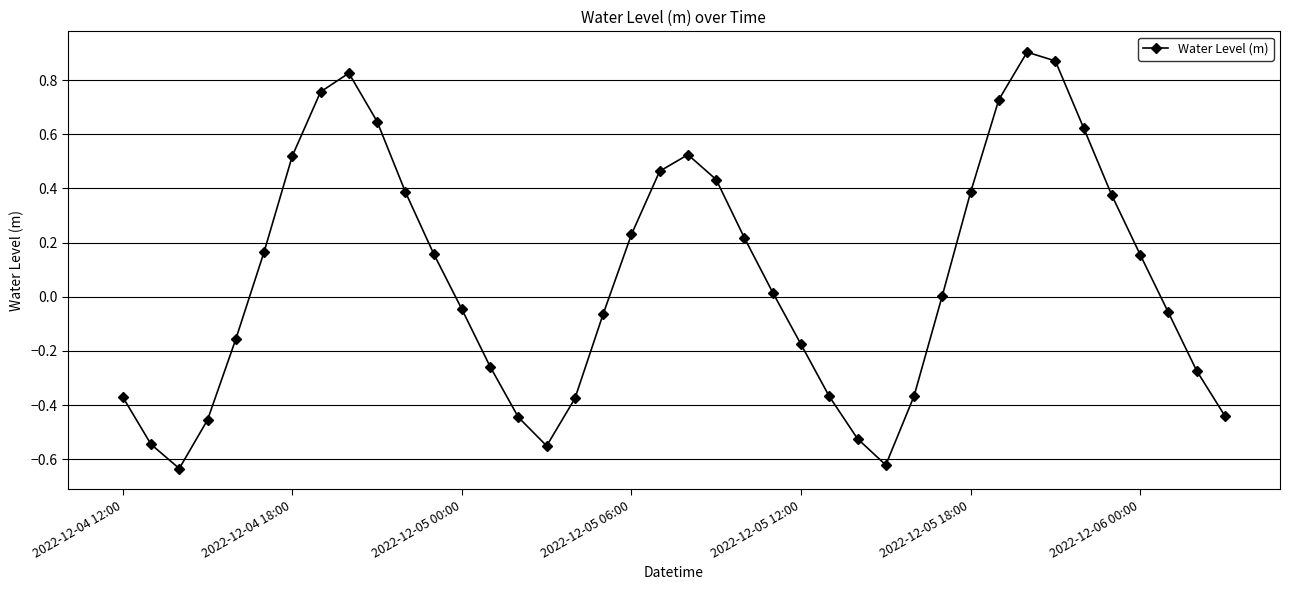

What is the difference between the maximum and minimum values?

1.5